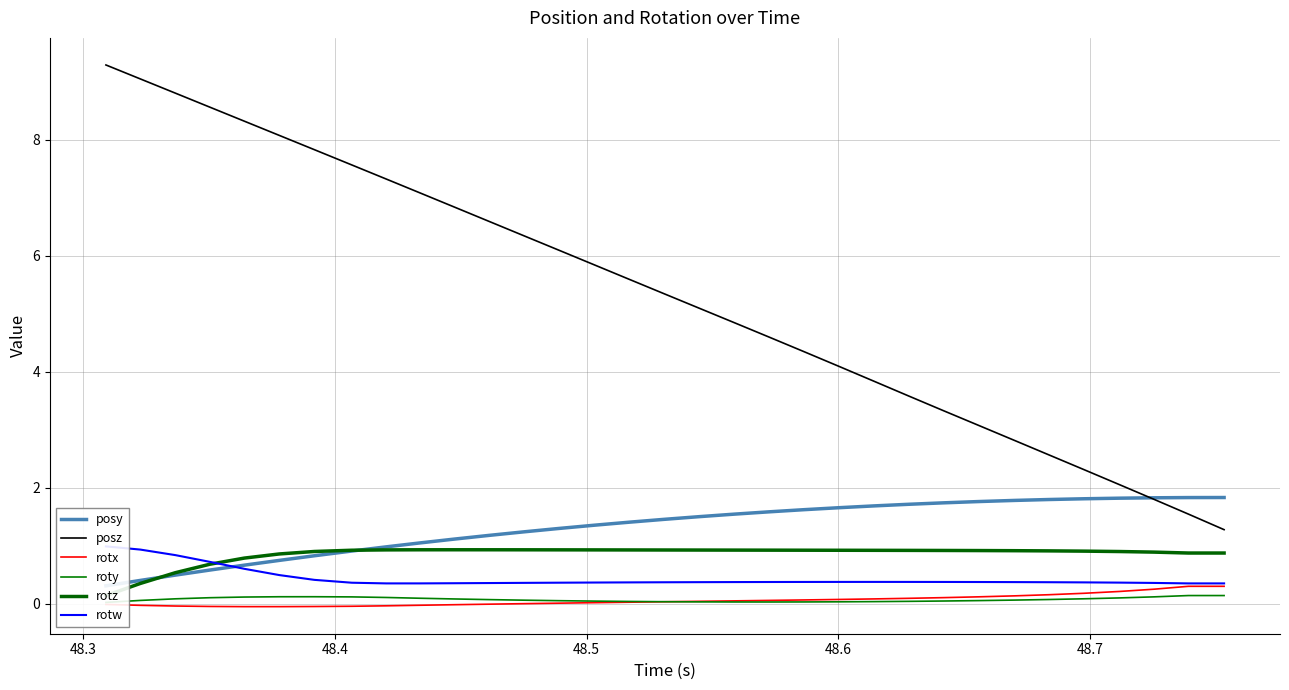

True or false: posz and rotx intersect in this chart.

False